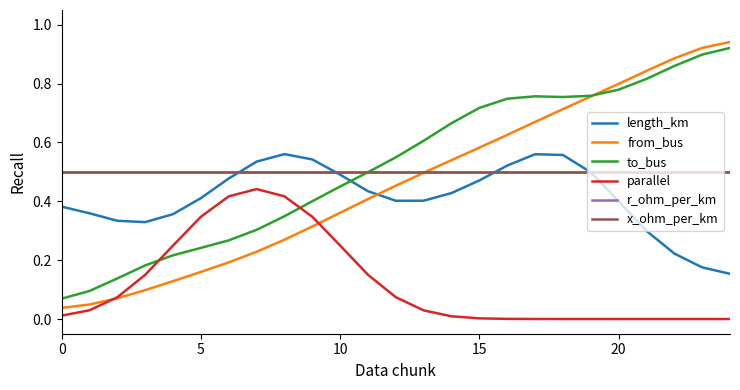

True or false: from_bus has more than 0 interior local peaks.

False